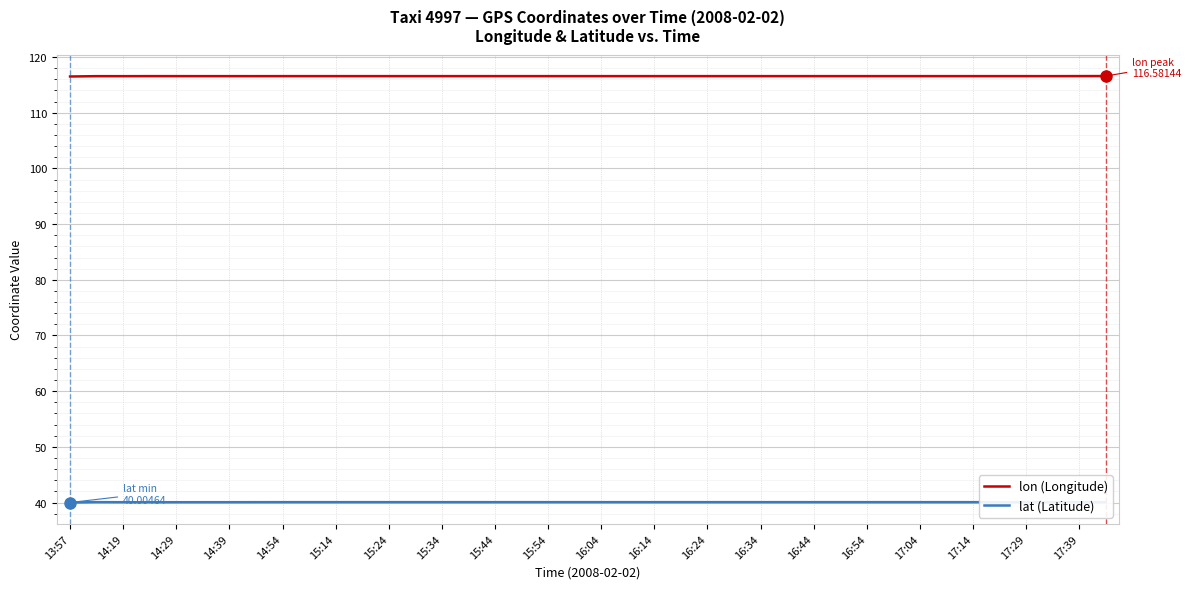

True or false: lat (Latitude) has more than 1 points higher than both neighbors.

True